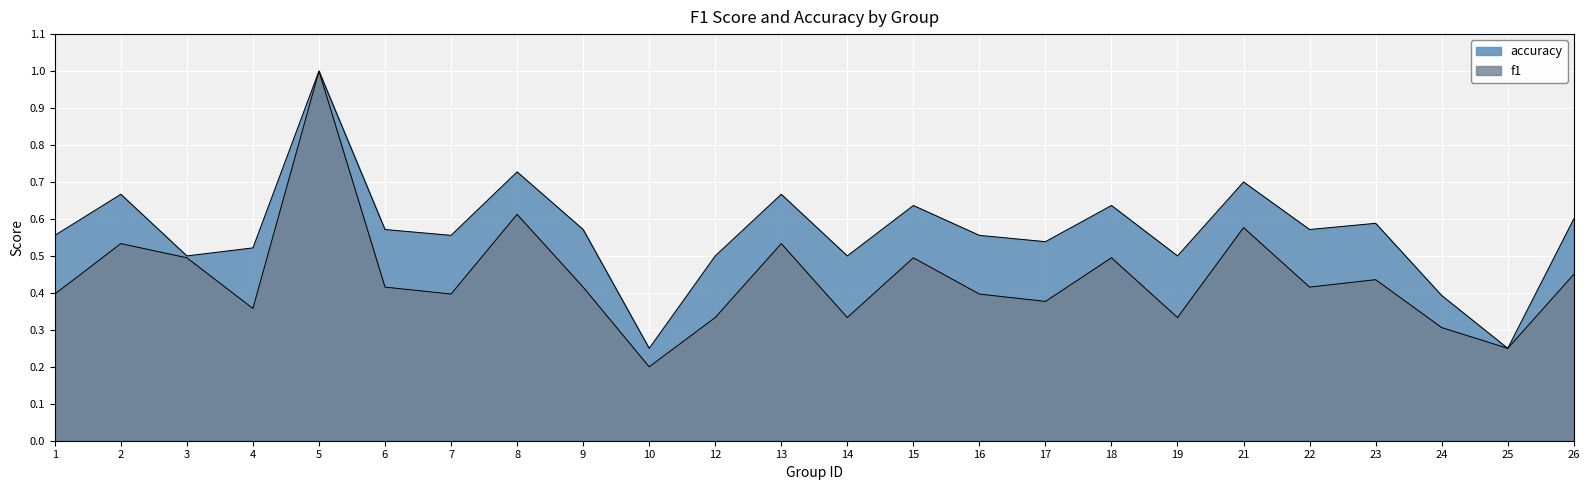

Reading left to right, list all the values displayed in this chart.

f1: 0.4	0.5	0.5	0.4	1.0	0.4	0.4	0.6	0.4	0.2	0.3	0.5	0.3	0.5	0.4	0.4	0.5	0.3	0.6	0.4	0.4	0.3	0.2	0.5
accuracy: 0.6	0.7	0.5	0.5	1.0	0.6	0.6	0.7	0.6	0.2	0.5	0.7	0.5	0.6	0.6	0.5	0.6	0.5	0.7	0.6	0.6	0.4	0.2	0.6